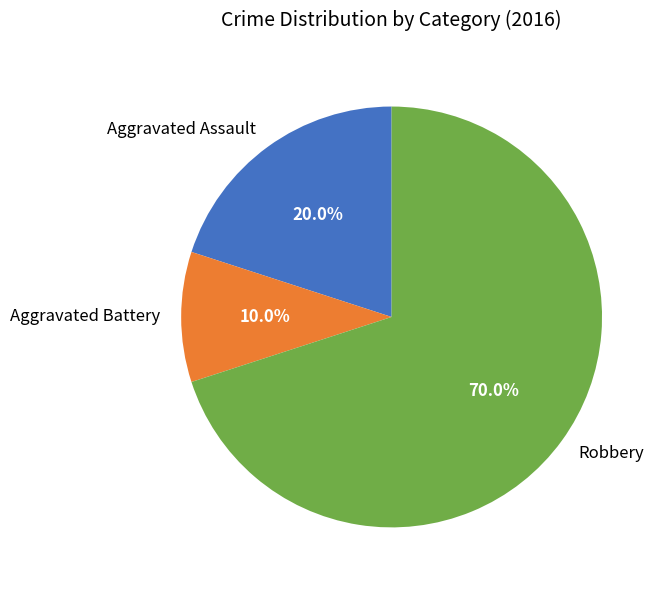

Count the number of slices in the pie.

3